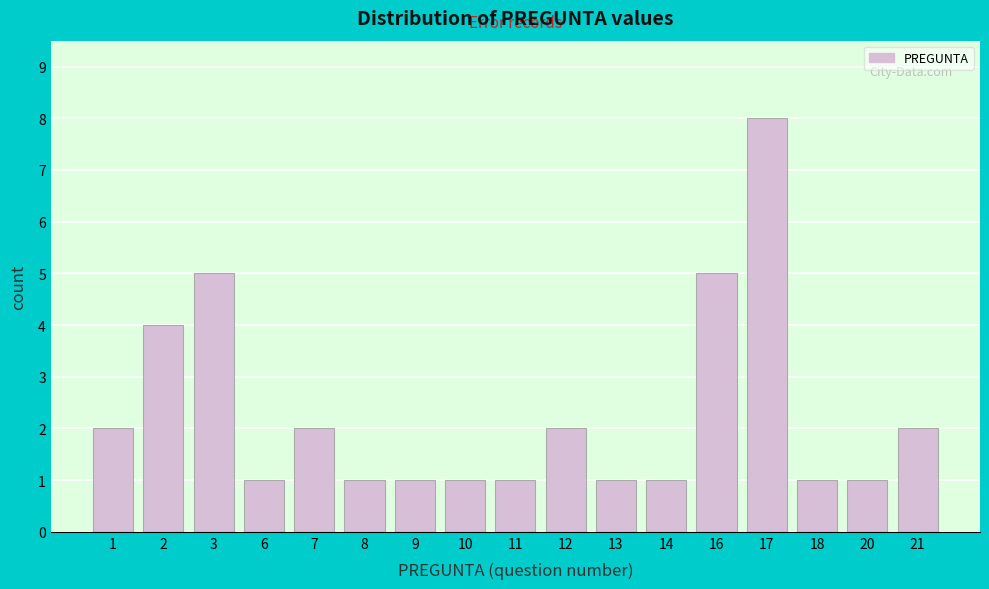

Reading left to right, extract all data points from this chart.

1=2	2=4	3=5	6=1	7=2	8=1	9=1	10=1	11=1	12=2	13=1	14=1	16=5	17=8	18=1	20=1	21=2